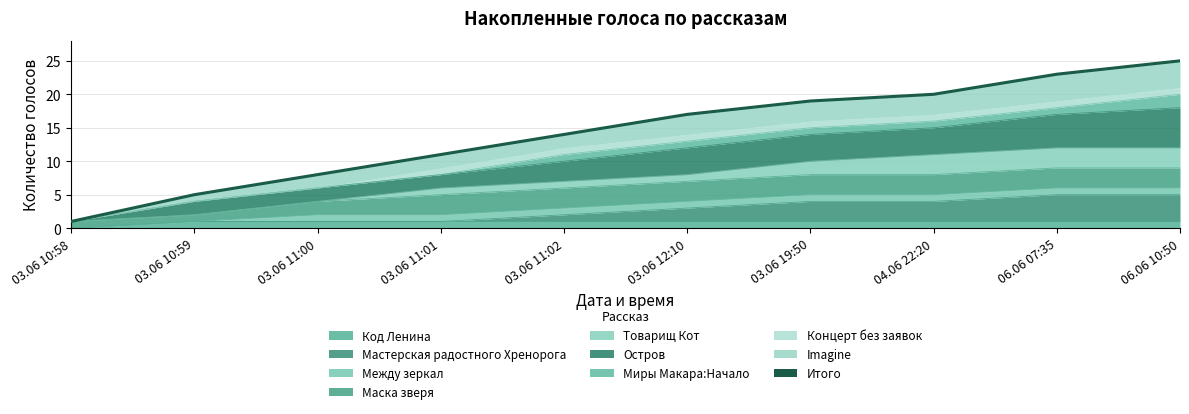

Approximately how many times larger is the value at 03.06 10:59 compared to 03.06 11:01?

0.5